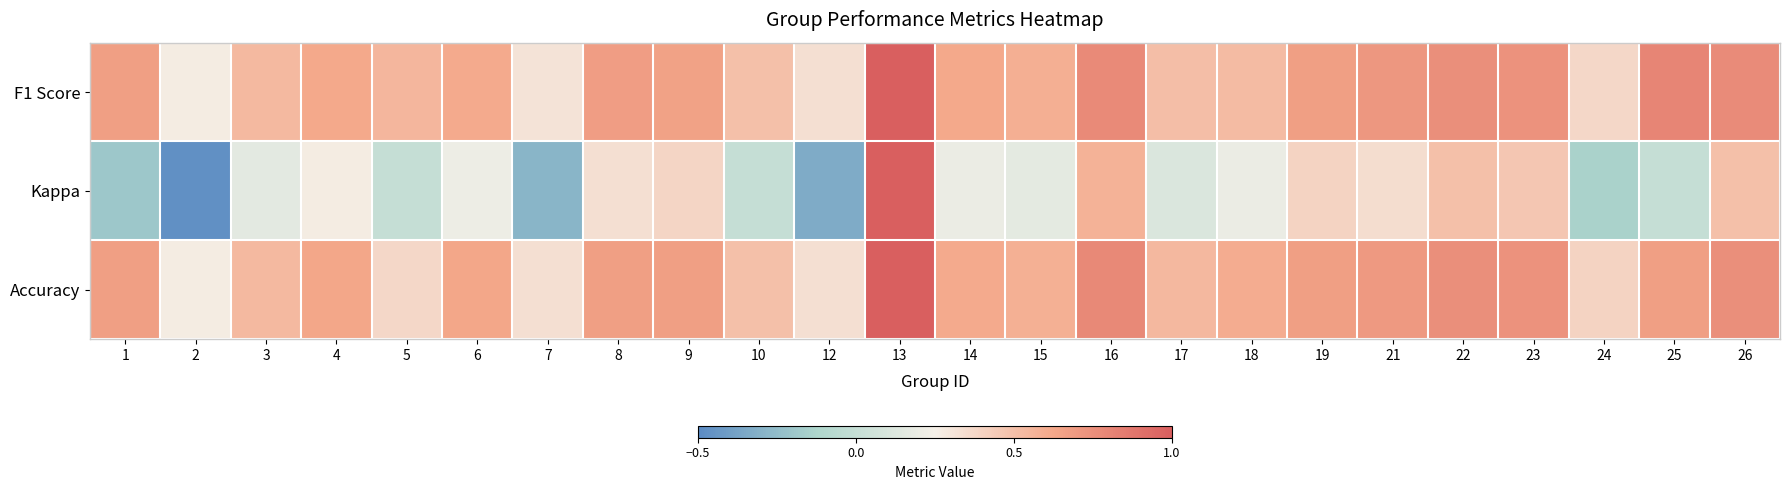

At how many categories does at least one series exceed 0?

24